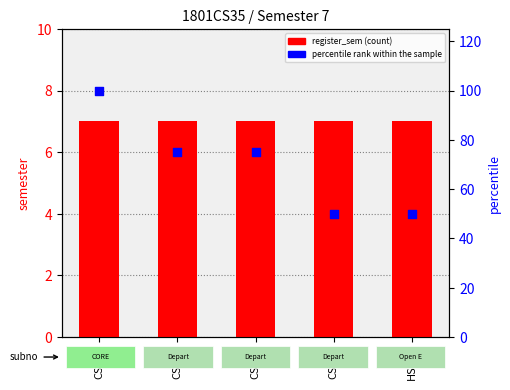

Which series has the widest spread of Y values?

percentile rank within the sample